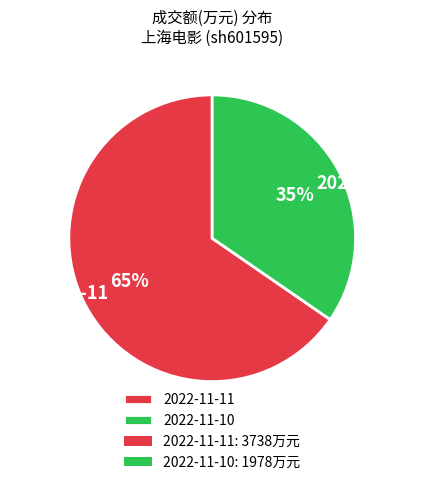

Which slice is the smallest?

2022-11-10